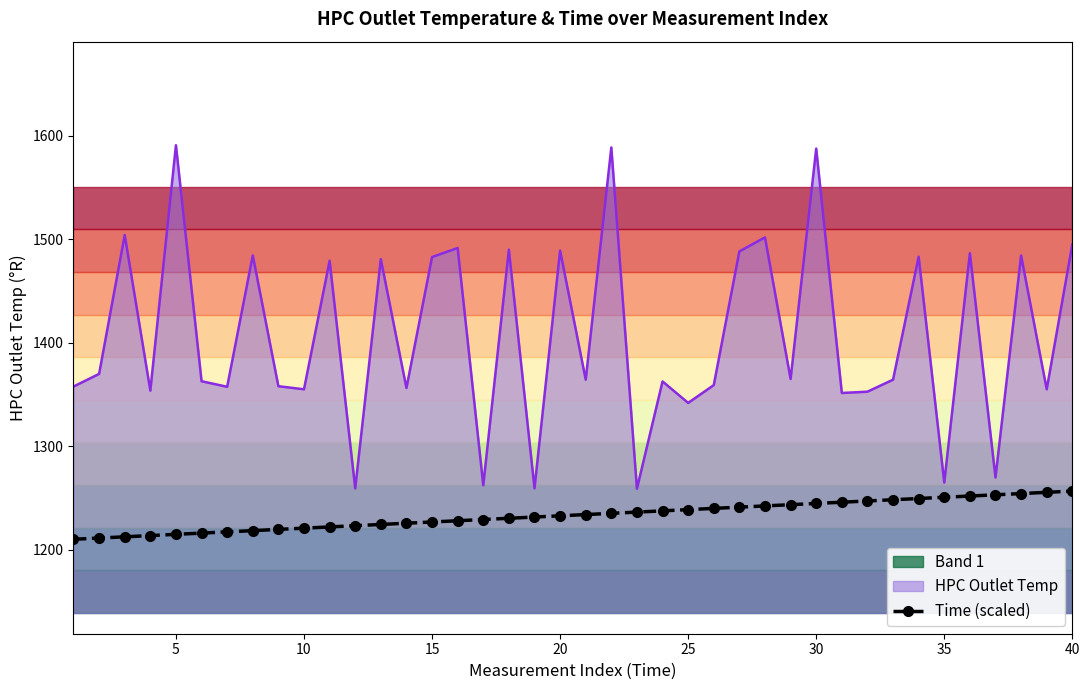

True or false: Time (scaled) and HPC Outlet Temp cross at least once.

False